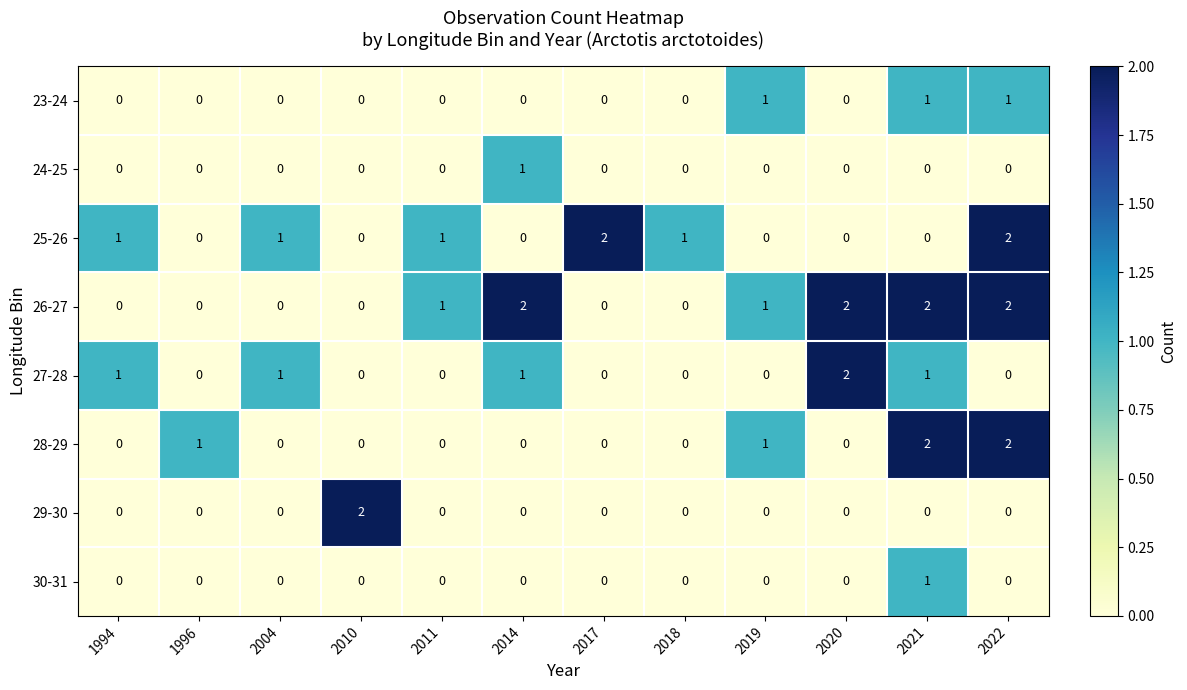

At which label does 24-25 reach its peak?

2014